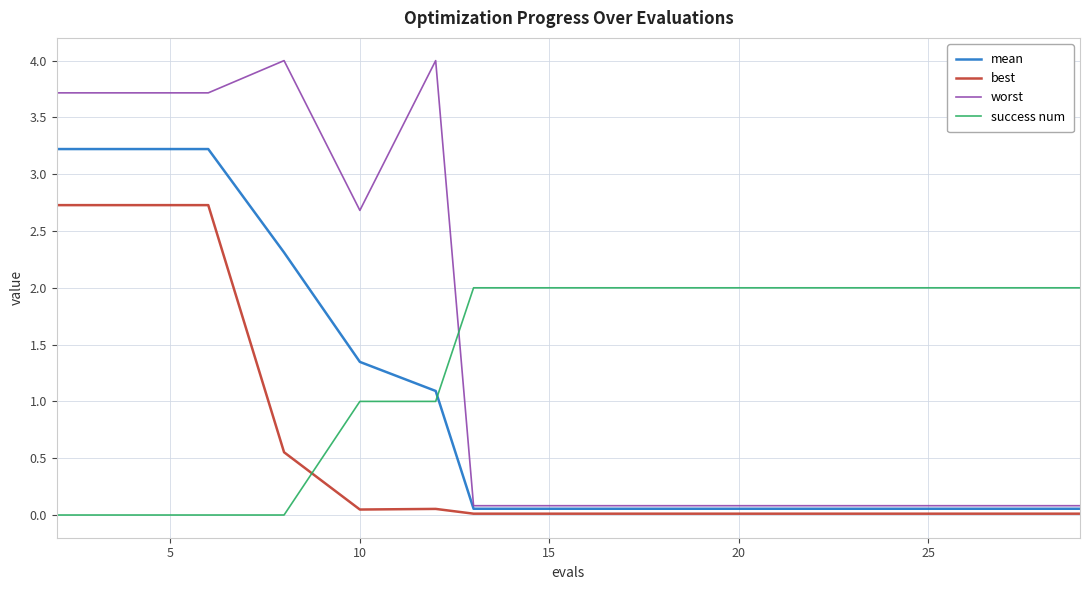

True or false: worst and best cross at least once.

False